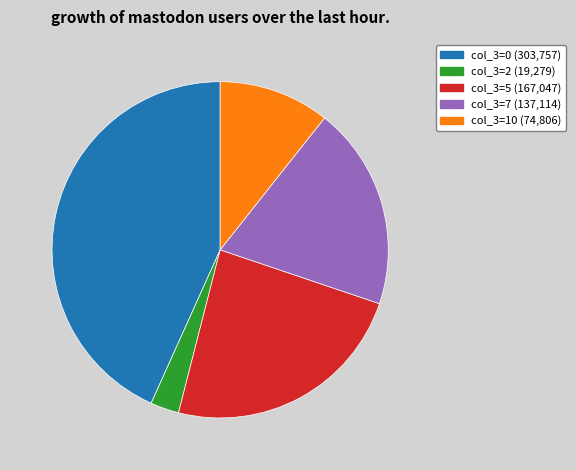

Is there a majority slice in this chart?

No